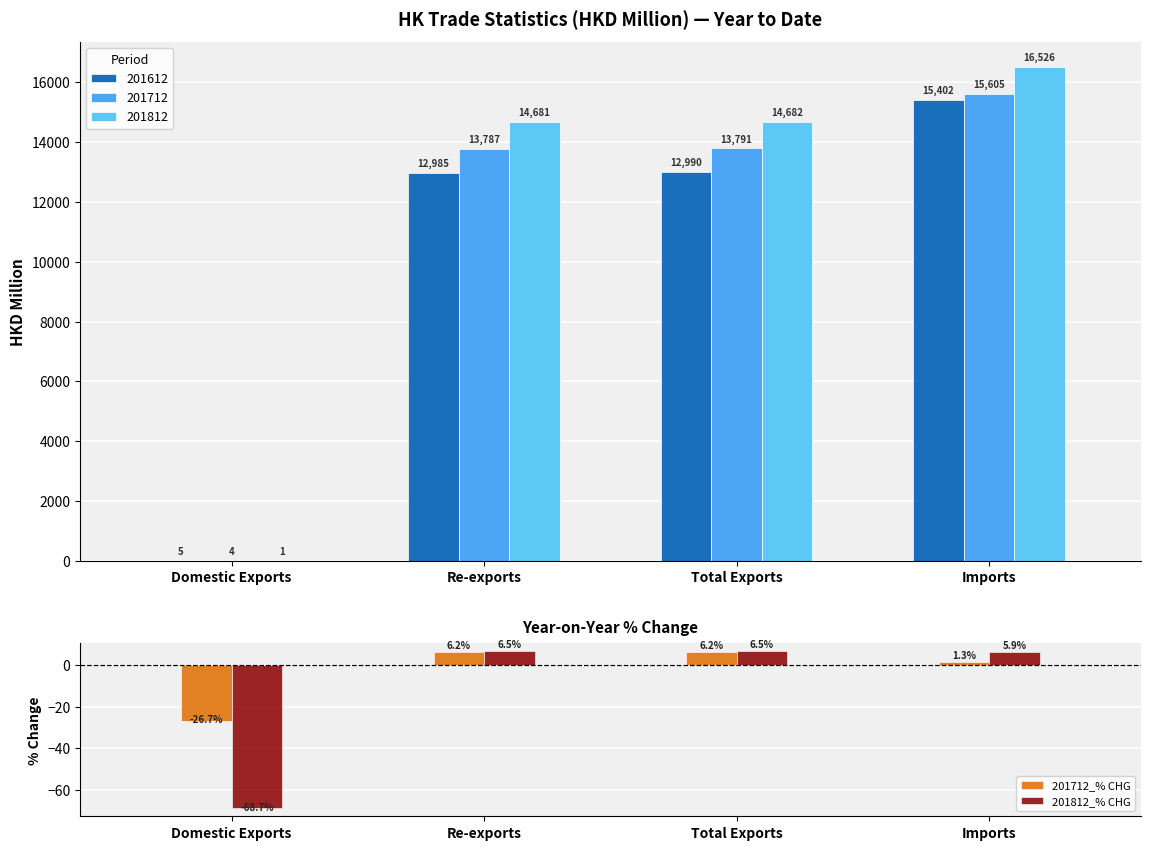

Is the value of 201812_% CHG at Total Exports greater than the value of 201712_% CHG at Imports?

Yes